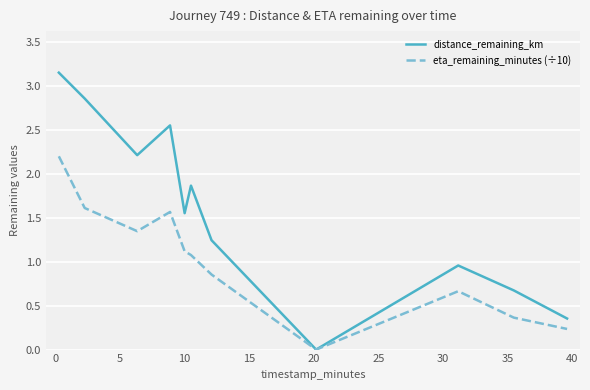

List the series in order of their overall mean, lowest first.

eta_remaining_minutes (÷10), distance_remaining_km